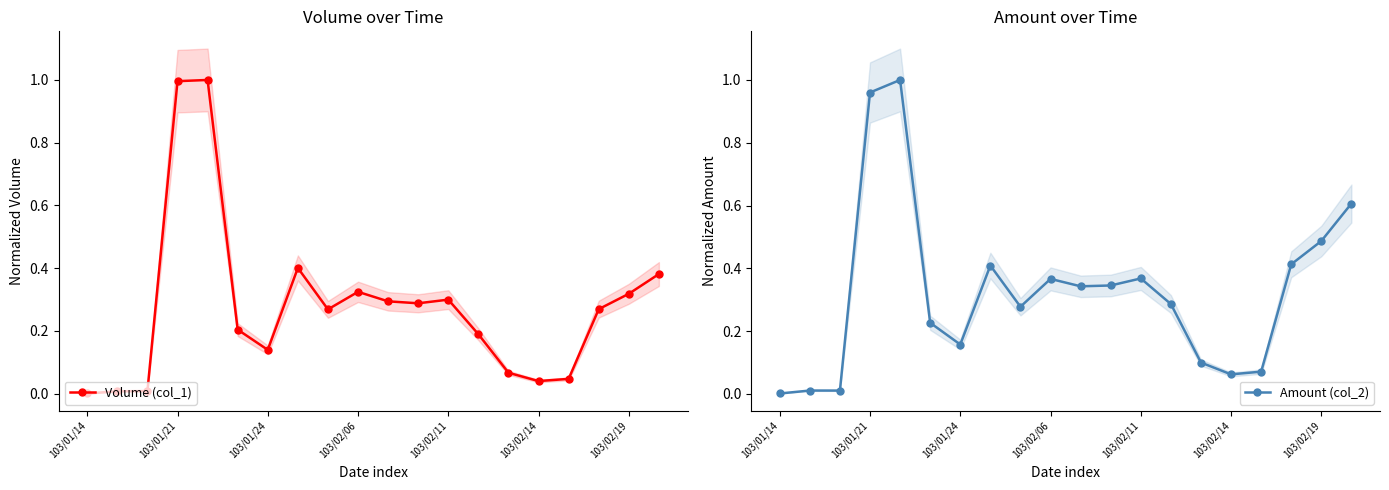

What is the difference between the maximum and minimum values in the Volume (col_1) series?

1.0